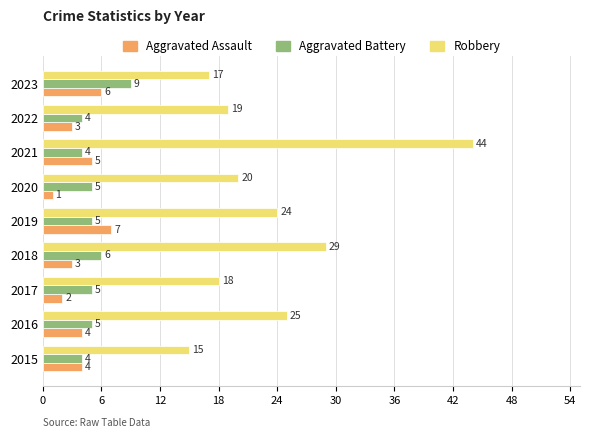

What is the difference between the maximum and second lowest values in the Robbery series?

27